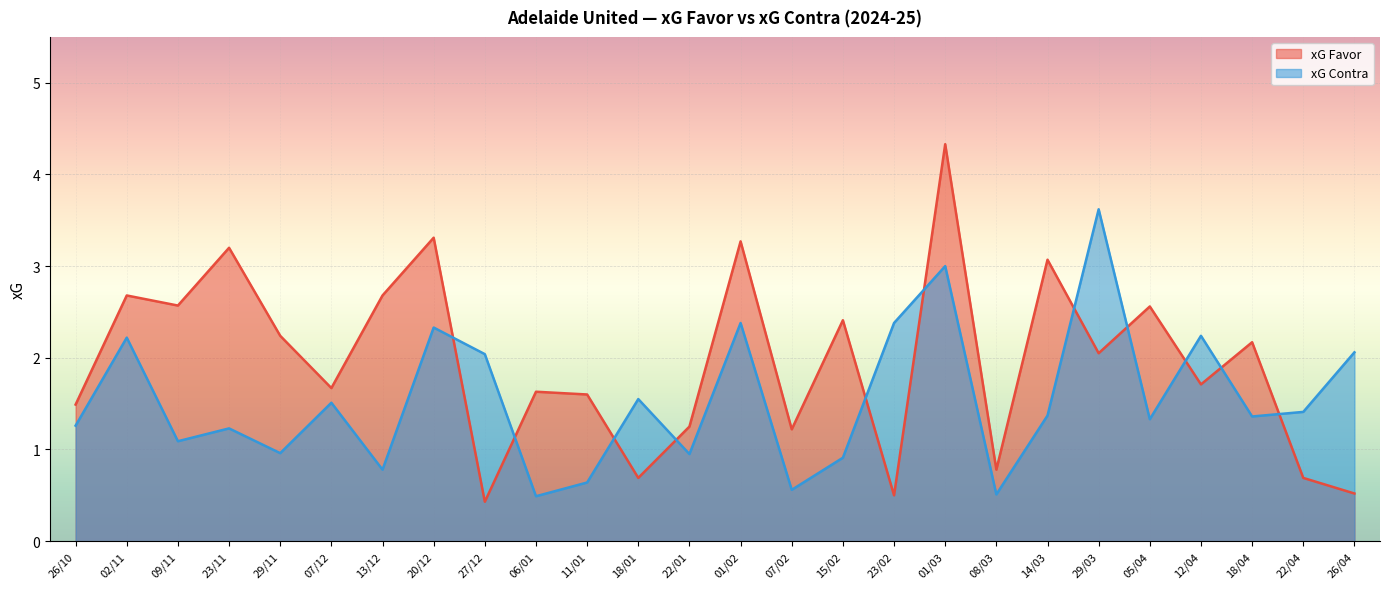

Count the number of categories in the chart.

26